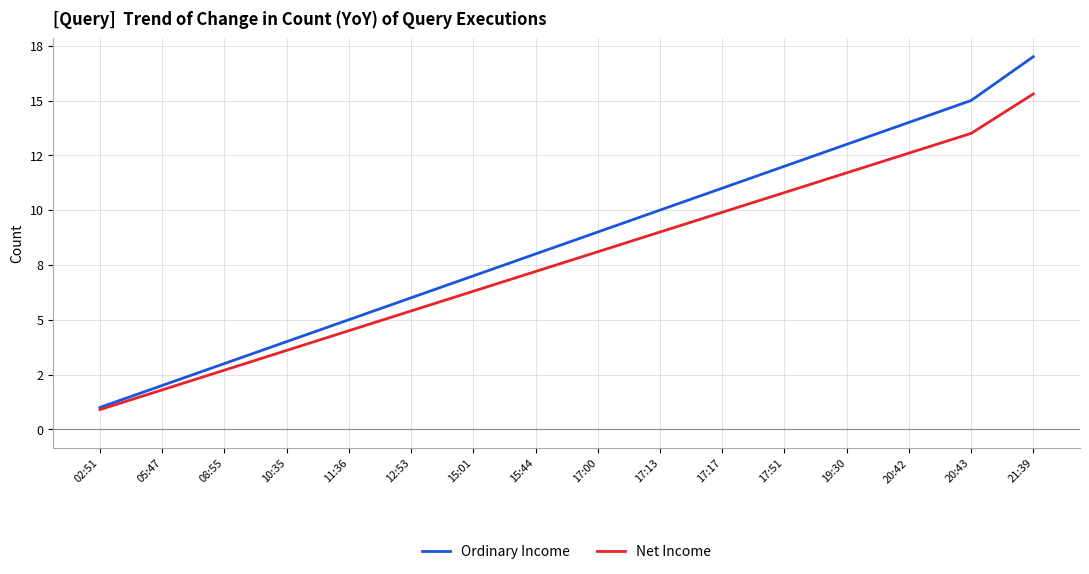

What is the approximate value of Net Income at 12:53?

5.4